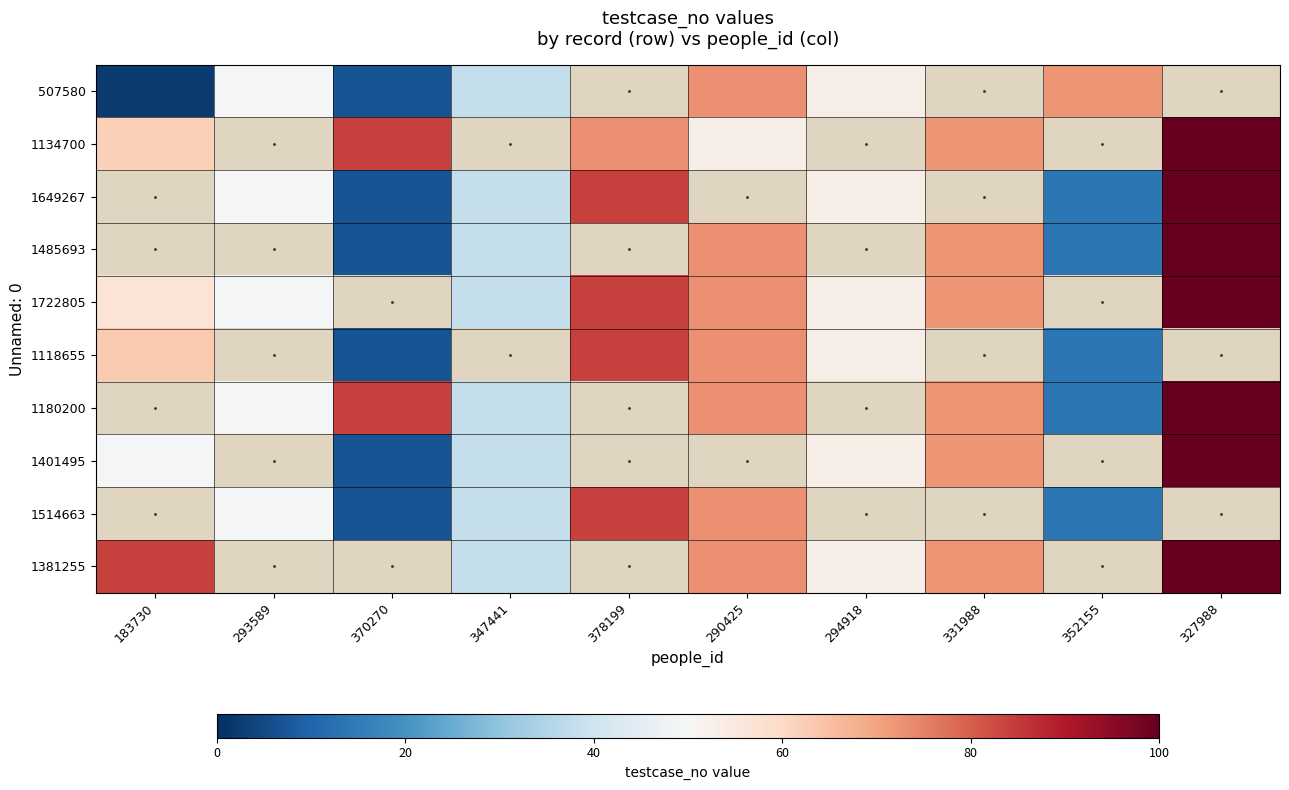

Is the value of 1134700 at 378199 greater than the value of 1381255 at 331988?

Yes